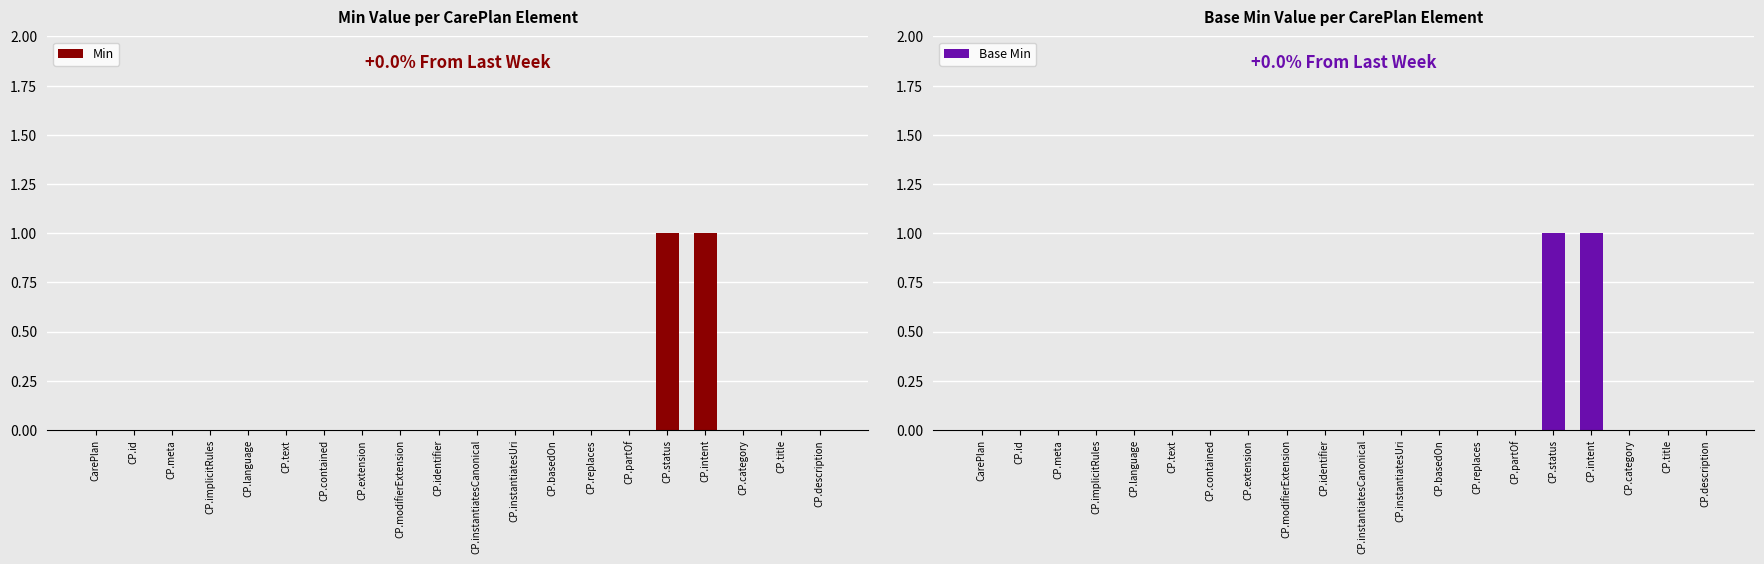

Count the Base Min values in the range 0 to 1.

20